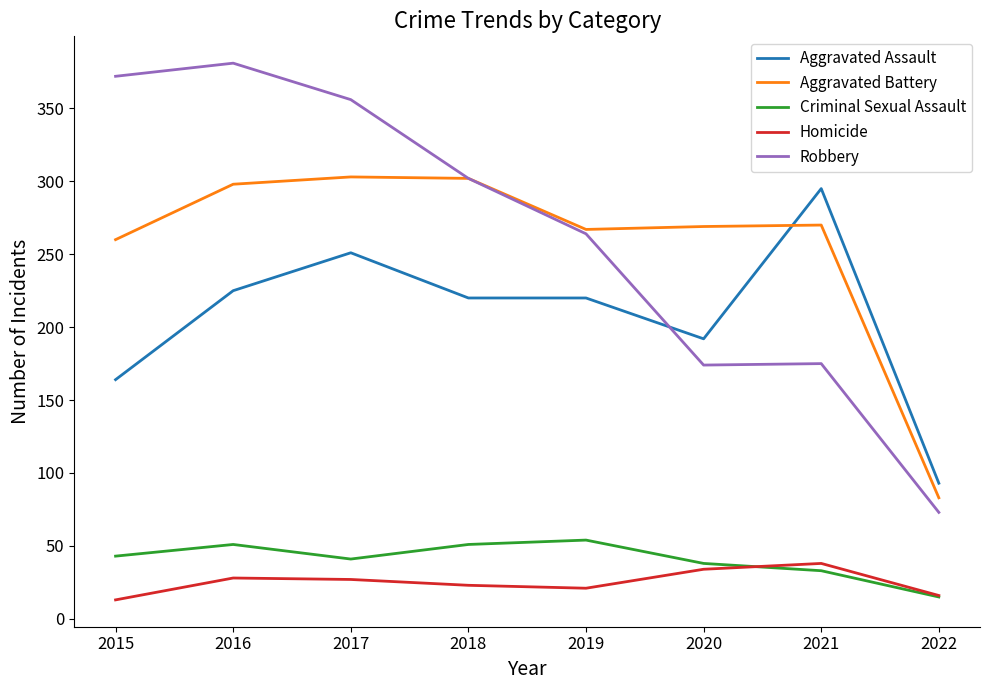

Does the chart have visible grid lines?

No